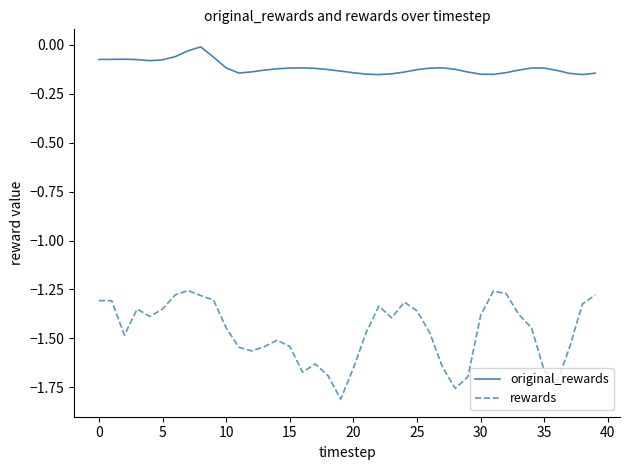

True or false: original_rewards and rewards intersect in this chart.

False